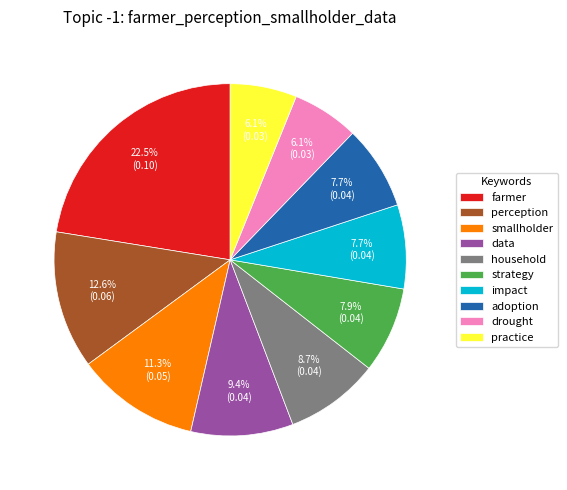

Which category has the biggest portion of the pie?

farmer